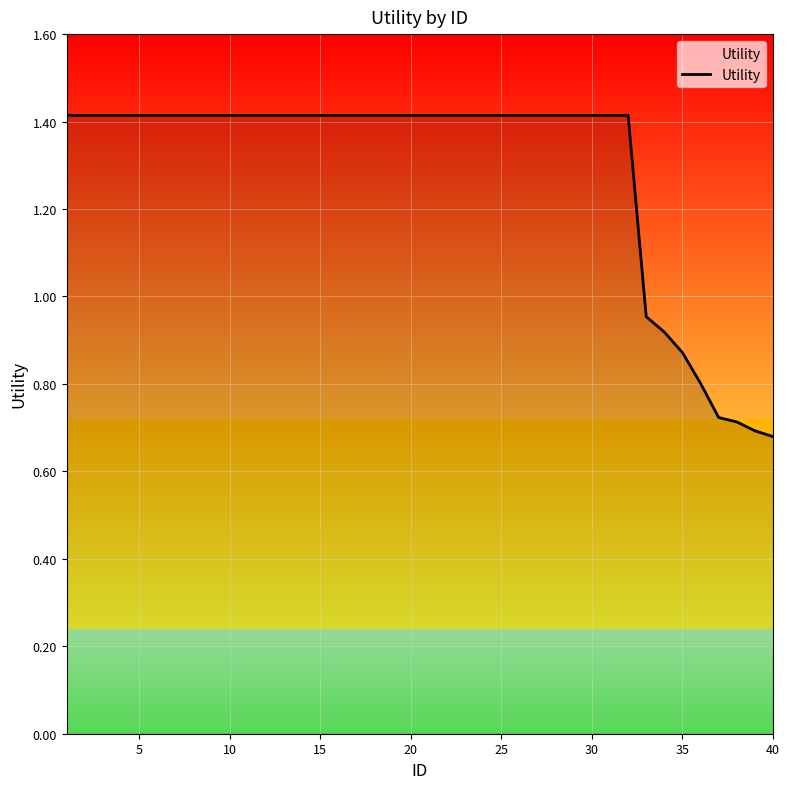

What is the greatest value displayed?

1.4